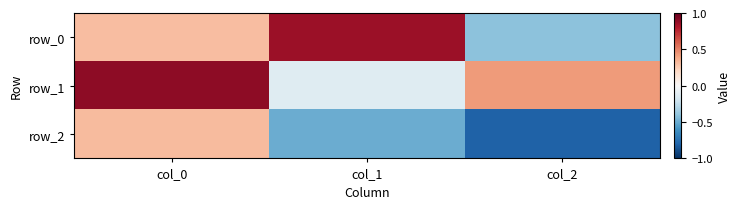

How many positive values does the row_1 series have?

2